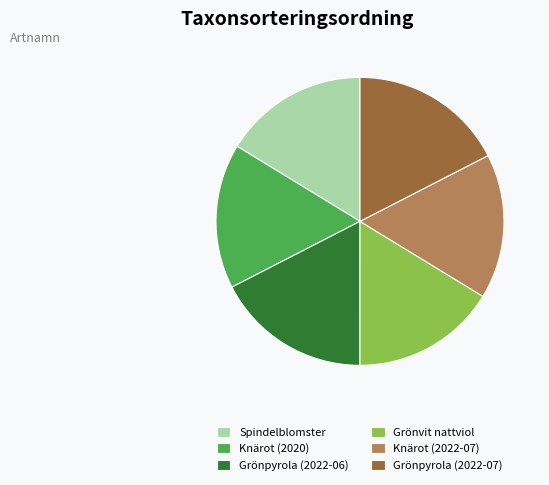

What is the ratio of the value at Spindelblomster to the value at Grönvit nattviol?

1.0